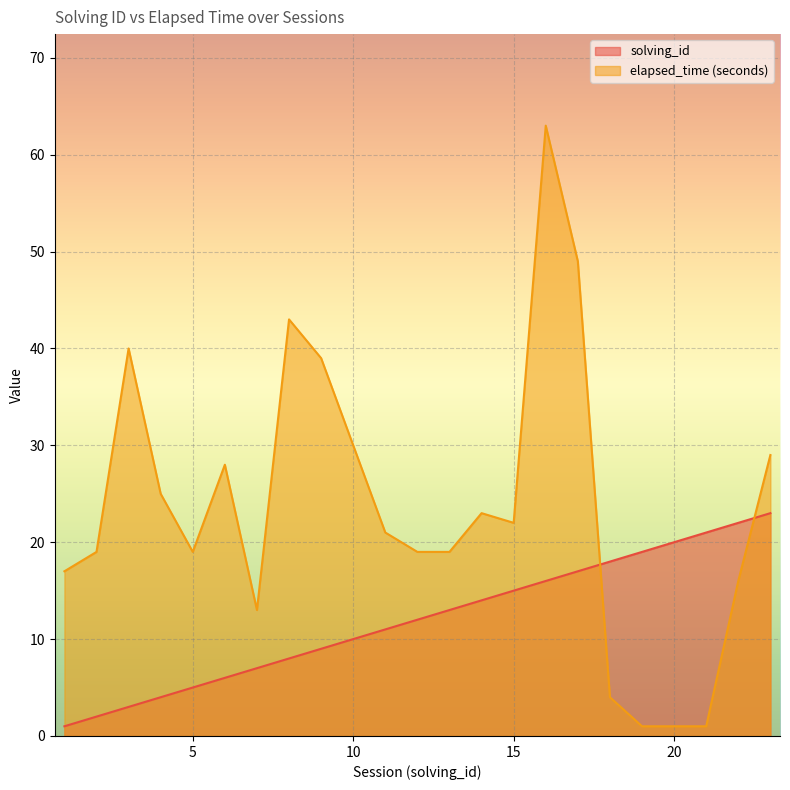

Rank the series by their average value, from highest to lowest.

elapsed_time (seconds), solving_id